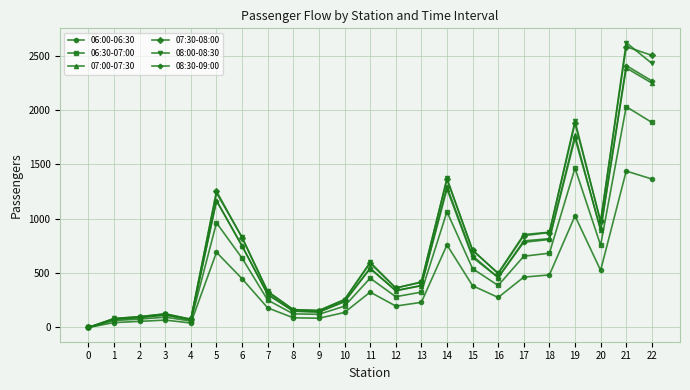

How many data points in 06:00-06:30 are less than 276?

11